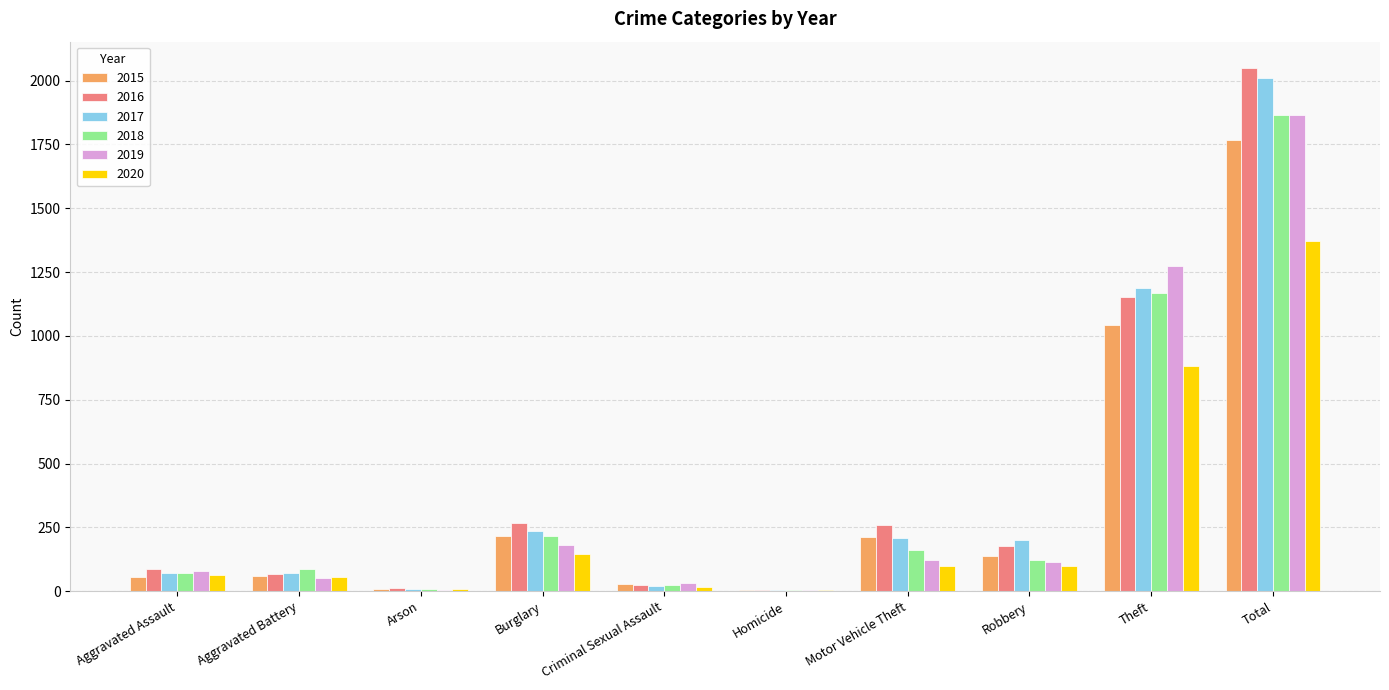

At which category is the sum across all series the highest?

Total